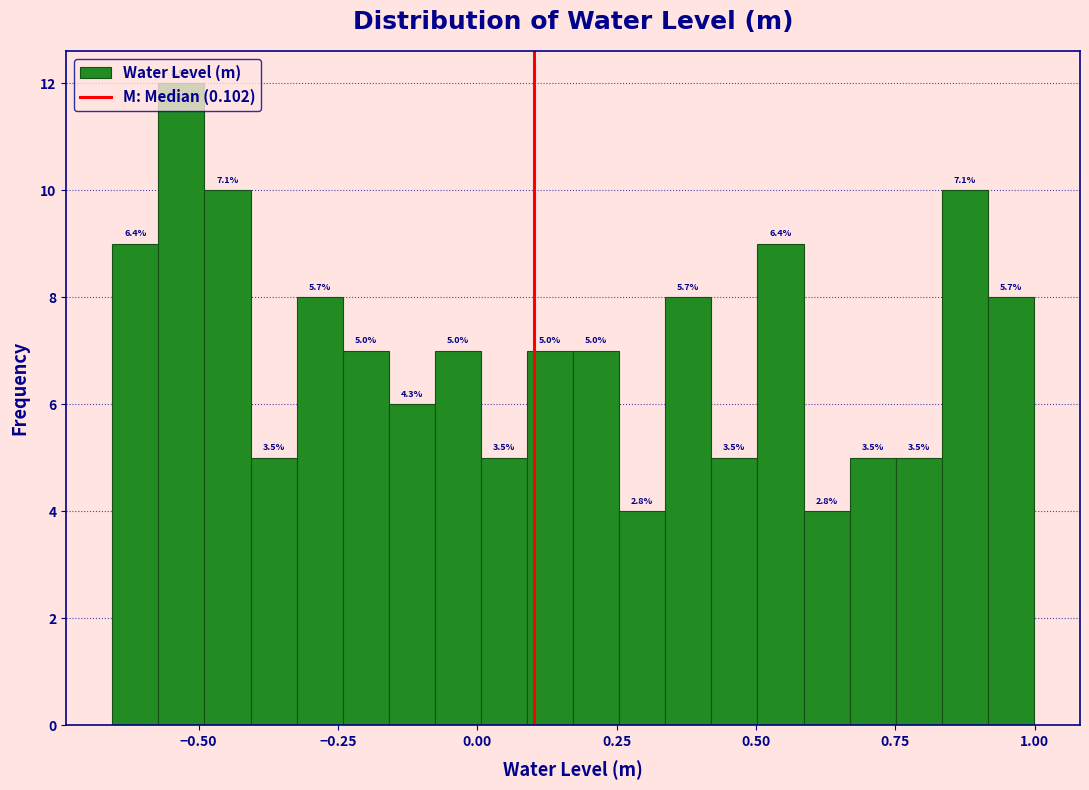

Read against the x-axis, roughly where is the centre of the tallest bar?

-0.55